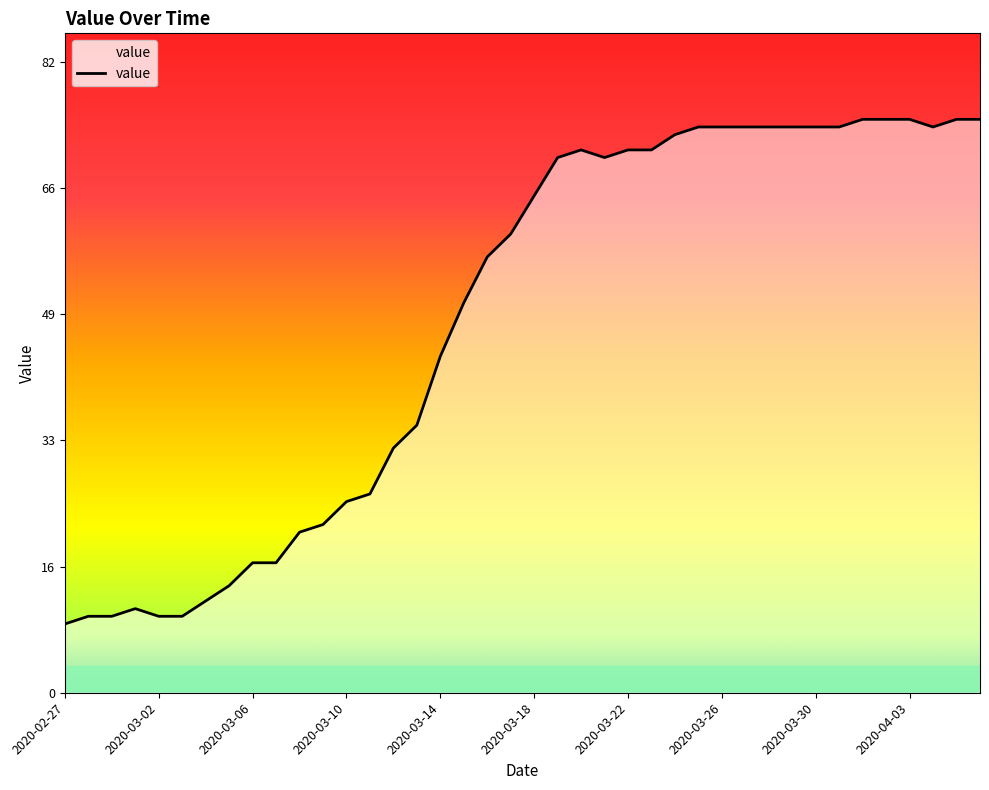

What is the greatest value displayed?

75